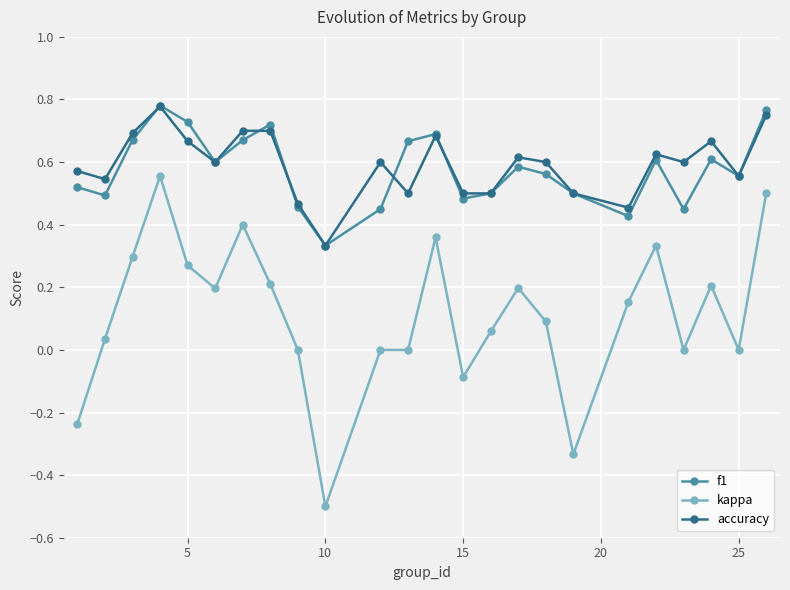

Which series has the largest range (max minus min)?

kappa